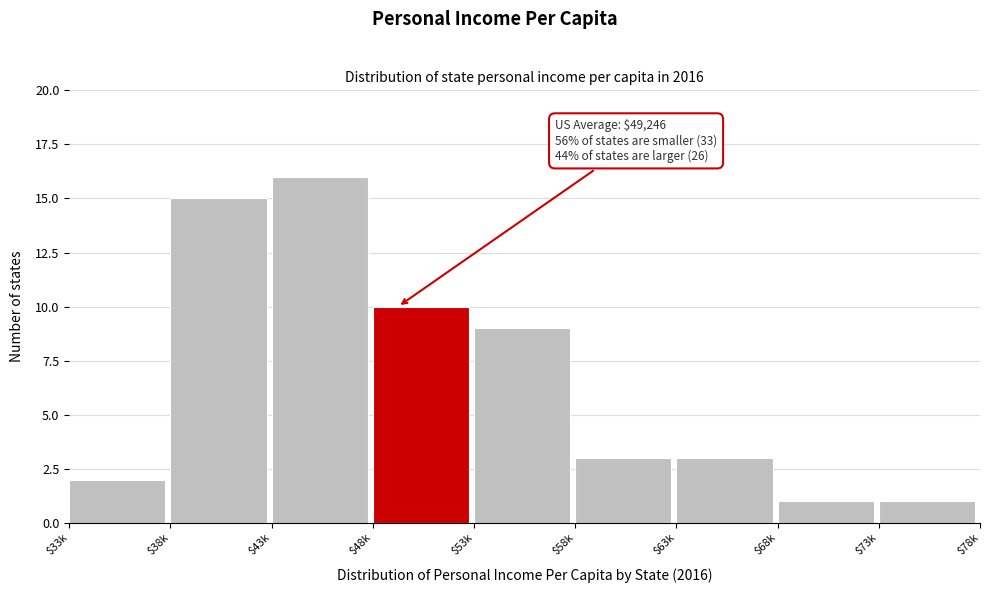

Reading left to right, extract all data points from this chart.

2	15	16	10	9	3	3	1	1